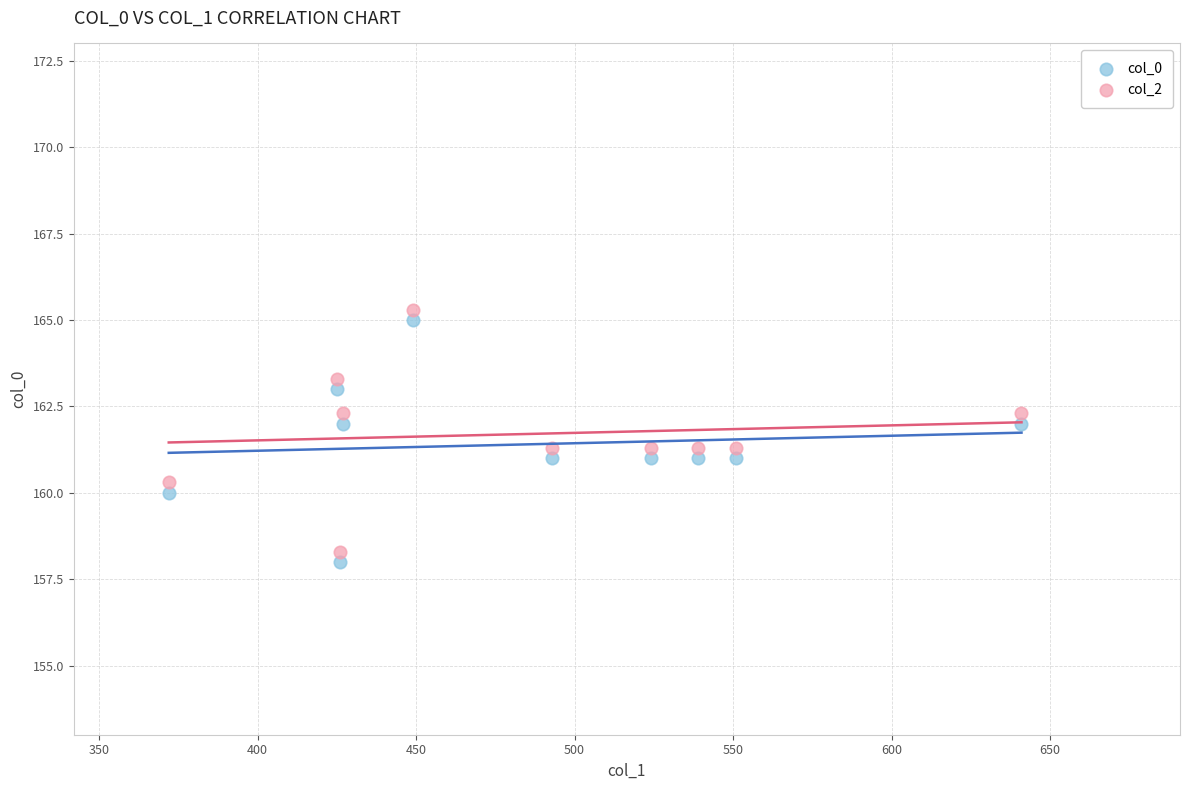

Across all data points, what is the range of Y values (max minus min)?

7.3